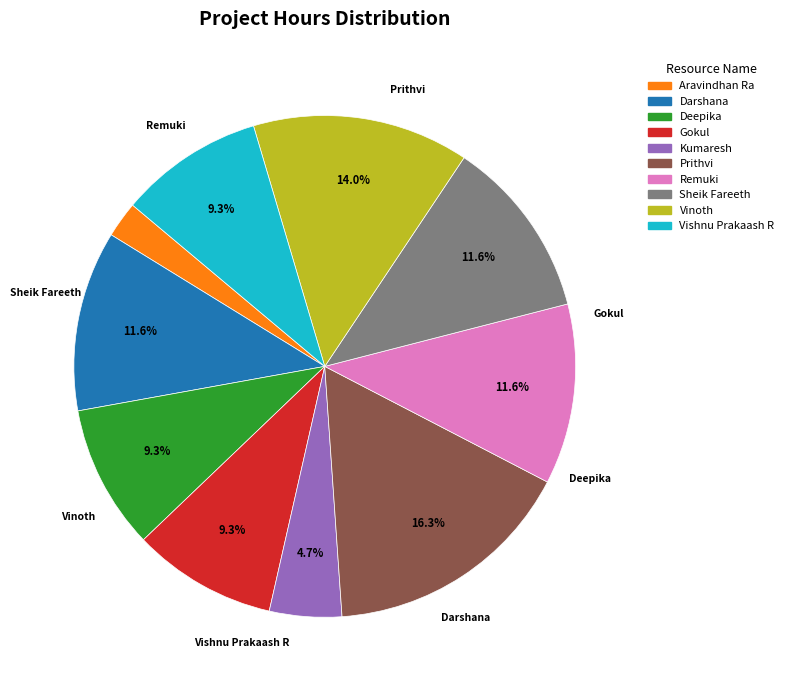

Which slice is the largest?

Prithvi